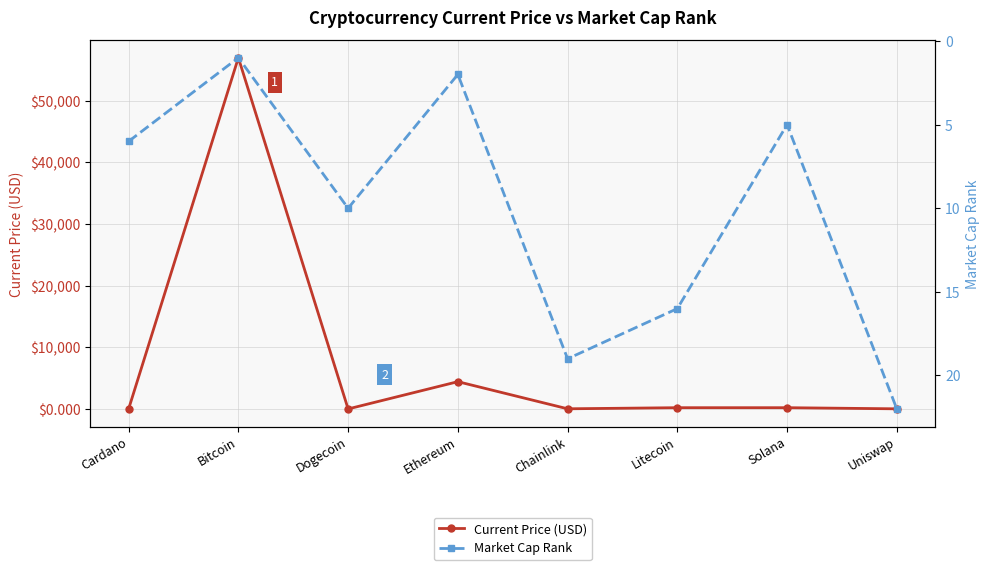

Reading left to right, transcribe all the data shown in this chart.

Current Price (USD): Cardano=1.6	Bitcoin=56982.0	Dogecoin=0.2	Ethereum=4425.7	Chainlink=24.8	Litecoin=202.6	Solana=203.1	Uniswap=20.1
Market Cap Rank: Cardano=6.0	Bitcoin=1.0	Dogecoin=10.0	Ethereum=2.0	Chainlink=19.0	Litecoin=16.0	Solana=5.0	Uniswap=22.0